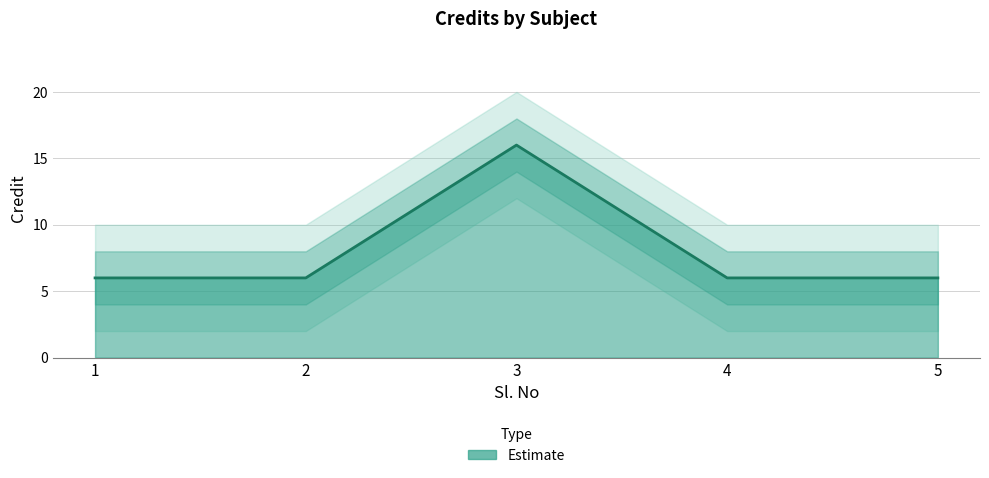

Reading left to right, transcribe all the data shown in this chart.

1=6	2=6	3=16	4=6	5=6